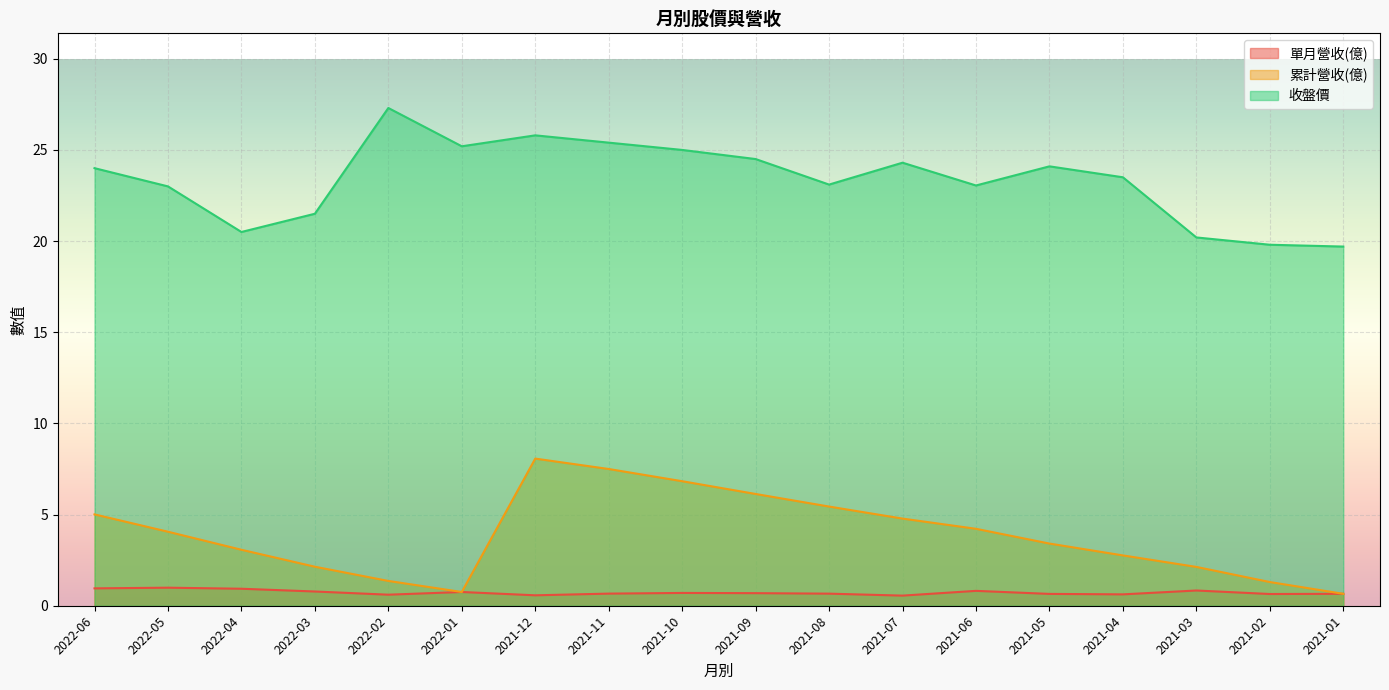

What position from the right is 2021-12?

12